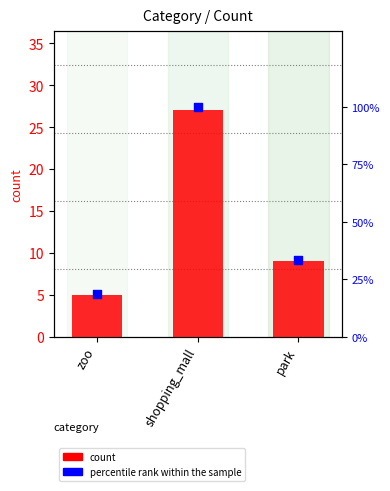

Which series contains the highest Y value?

percentile rank within the sample